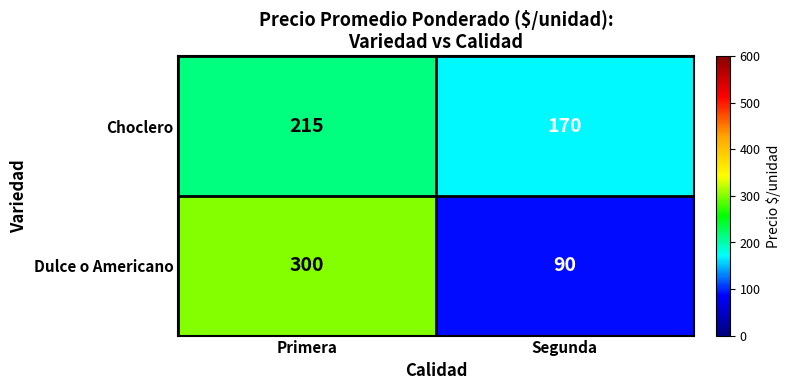

List the series in order of their overall mean, lowest first.

Choclero, Dulce o Americano